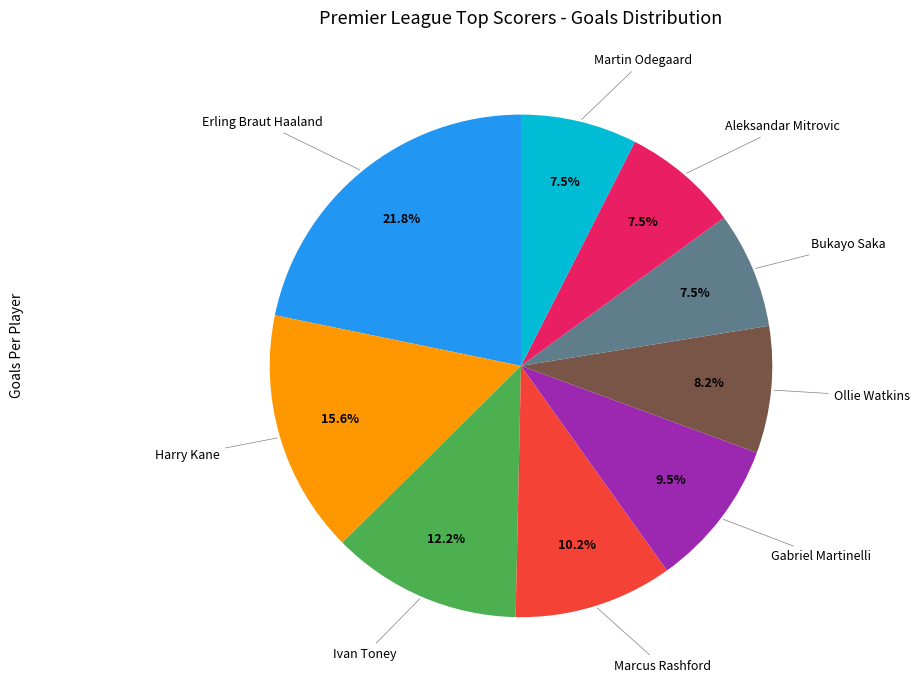

To the nearest percent, what is the difference between the largest and smallest slice percentages?

14%